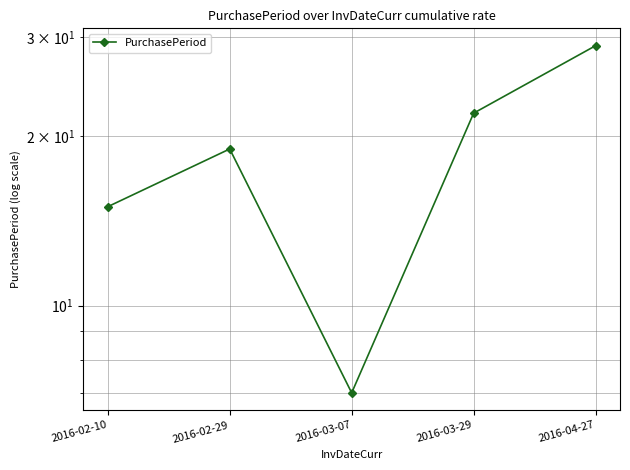

Reading left to right, what are all the values shown in this chart?

15	19	7	22	29